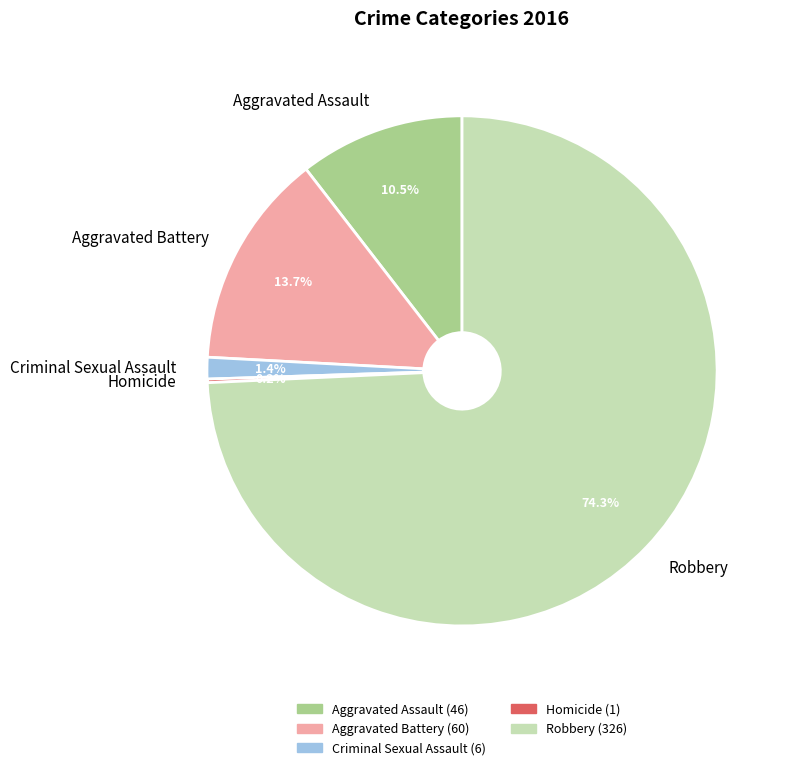

The Criminal Sexual Assault slice represents 11% of the pie. True or false?

False